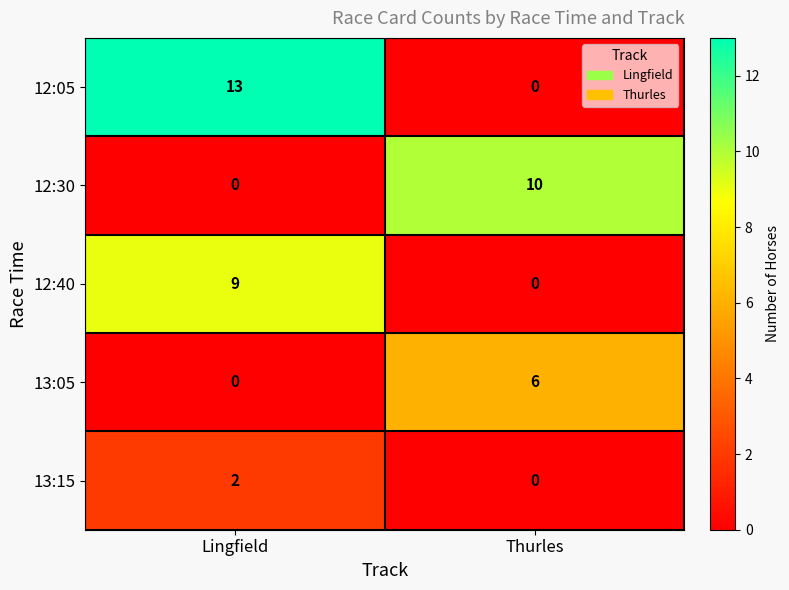

How many distinct data groups are displayed?

5